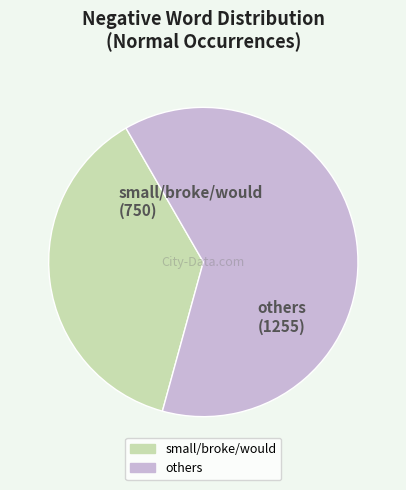

How many slices are in this pie chart?

2